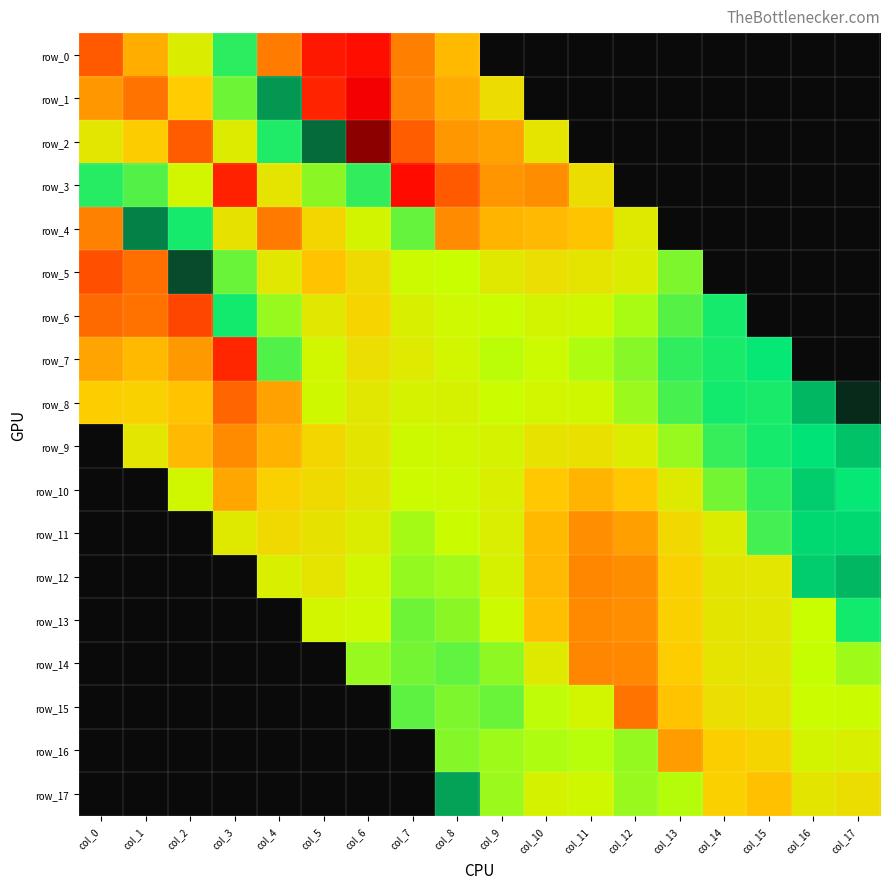

Which series has the largest total across all categories?

row_1